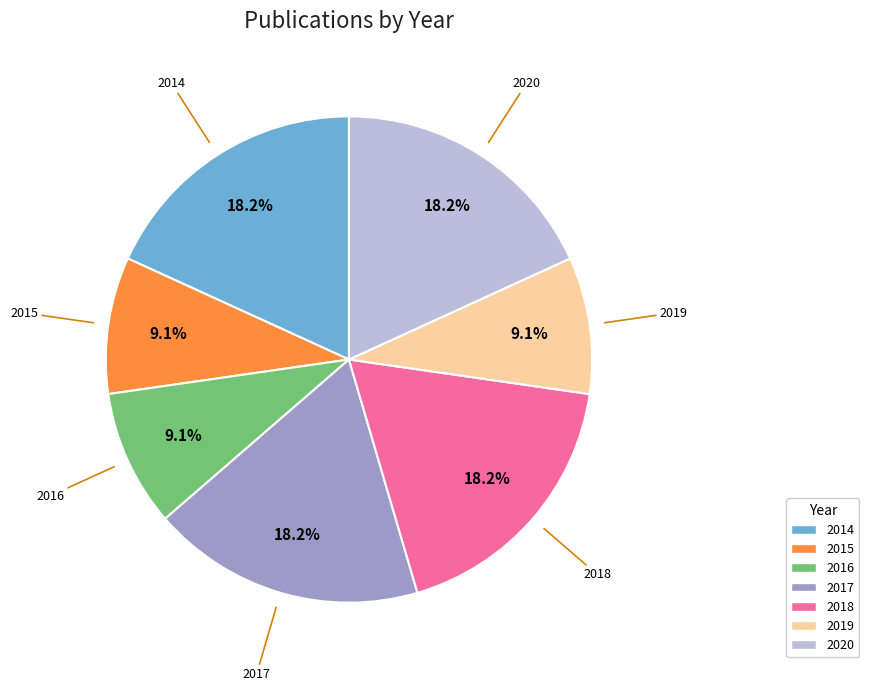

Approximately how many times larger is the value at 2016 compared to 2018?

0.5